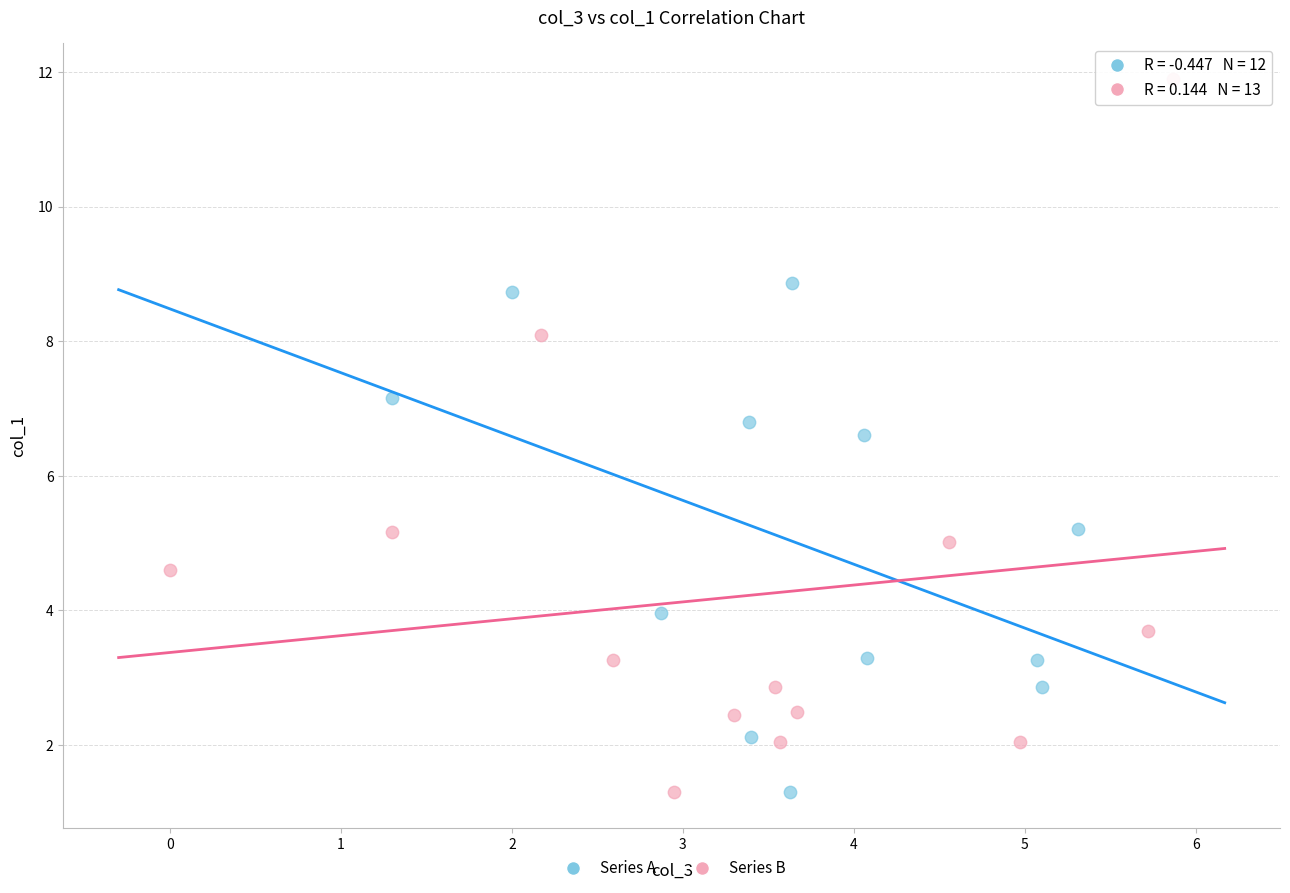

Which series has the largest Y range (max minus min)?

Series B